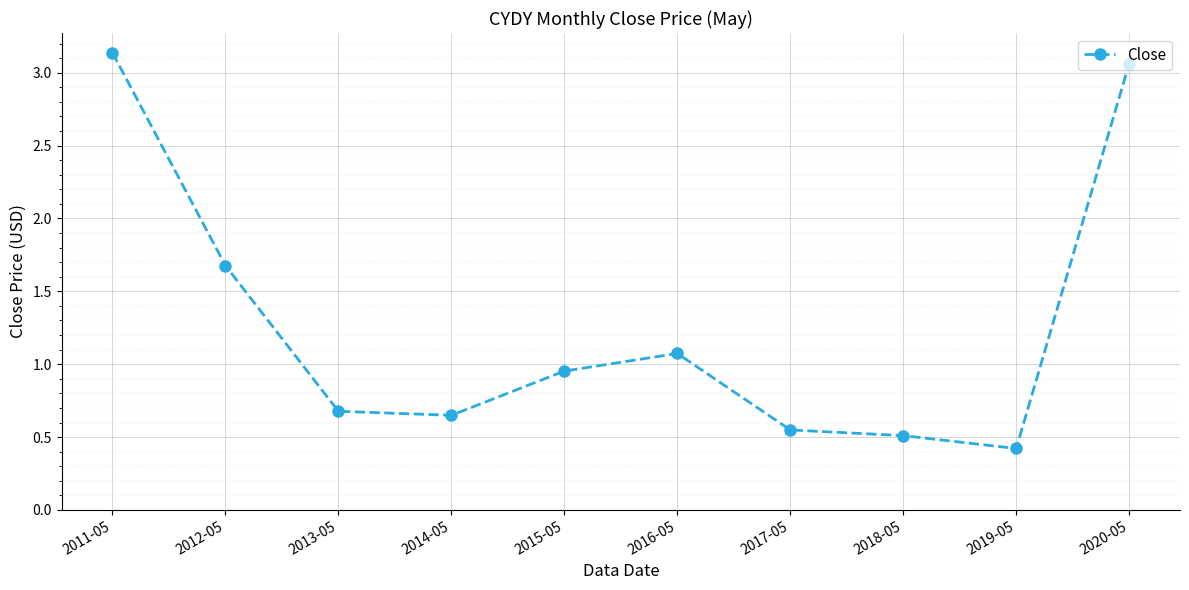

What is the label of the 9th point from the right?

2012-05